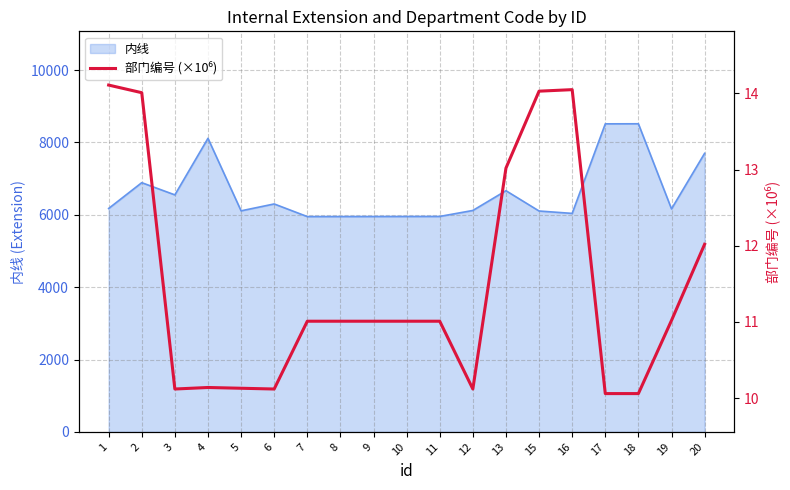

Rank the categories by value from lowest to highest.

17, 18, 6, 3, 12, 5, 4, 7, 8, 9, 10, 11, 19, 20, 13, 2, 15, 16, 1